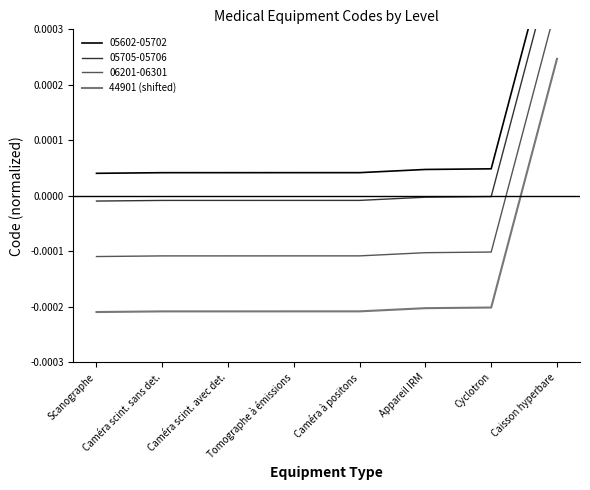

At which label does 44901 (shifted) first exceed 0?

Caisson hyperbare